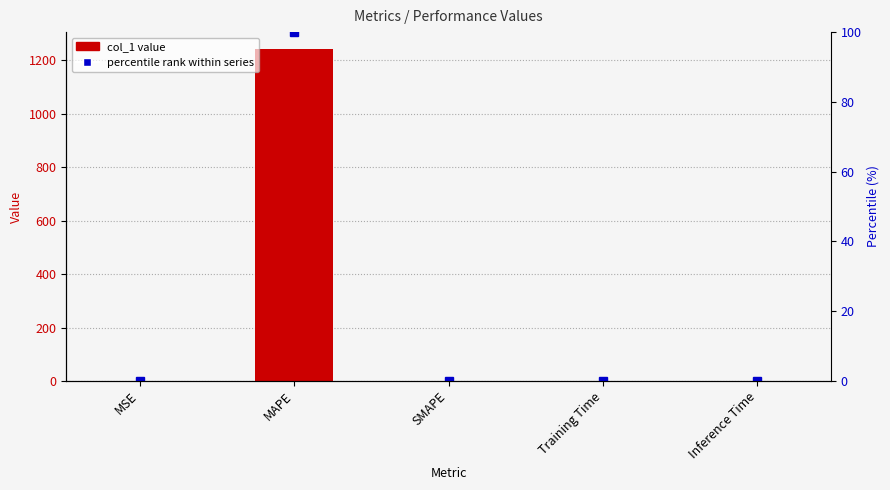

List the series in order of their overall mean, lowest first.

percentile rank within series, col_1